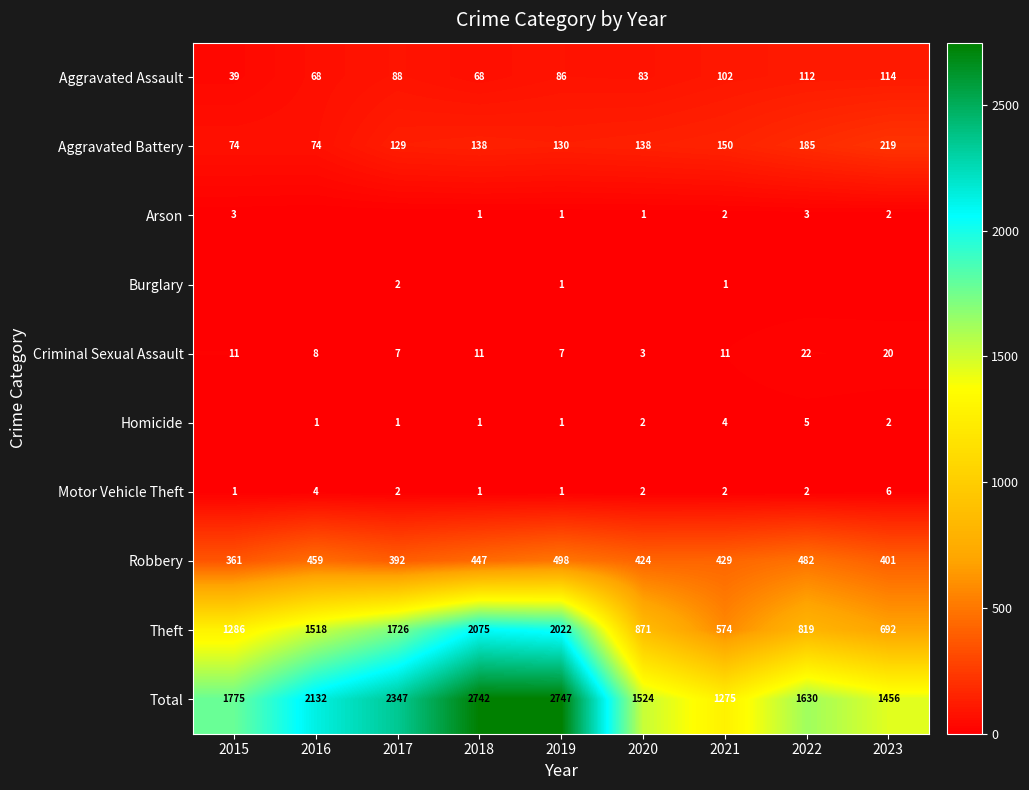

How many data points does each series have?

9